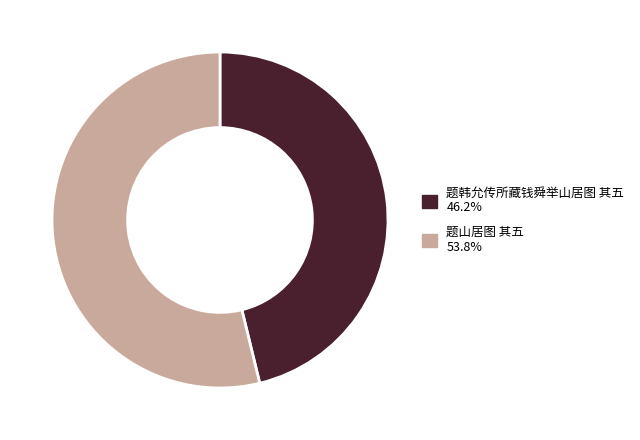

Rank the categories by value from highest to lowest.

题山居图 其五, 题韩允传所藏钱舜举山居图 其五